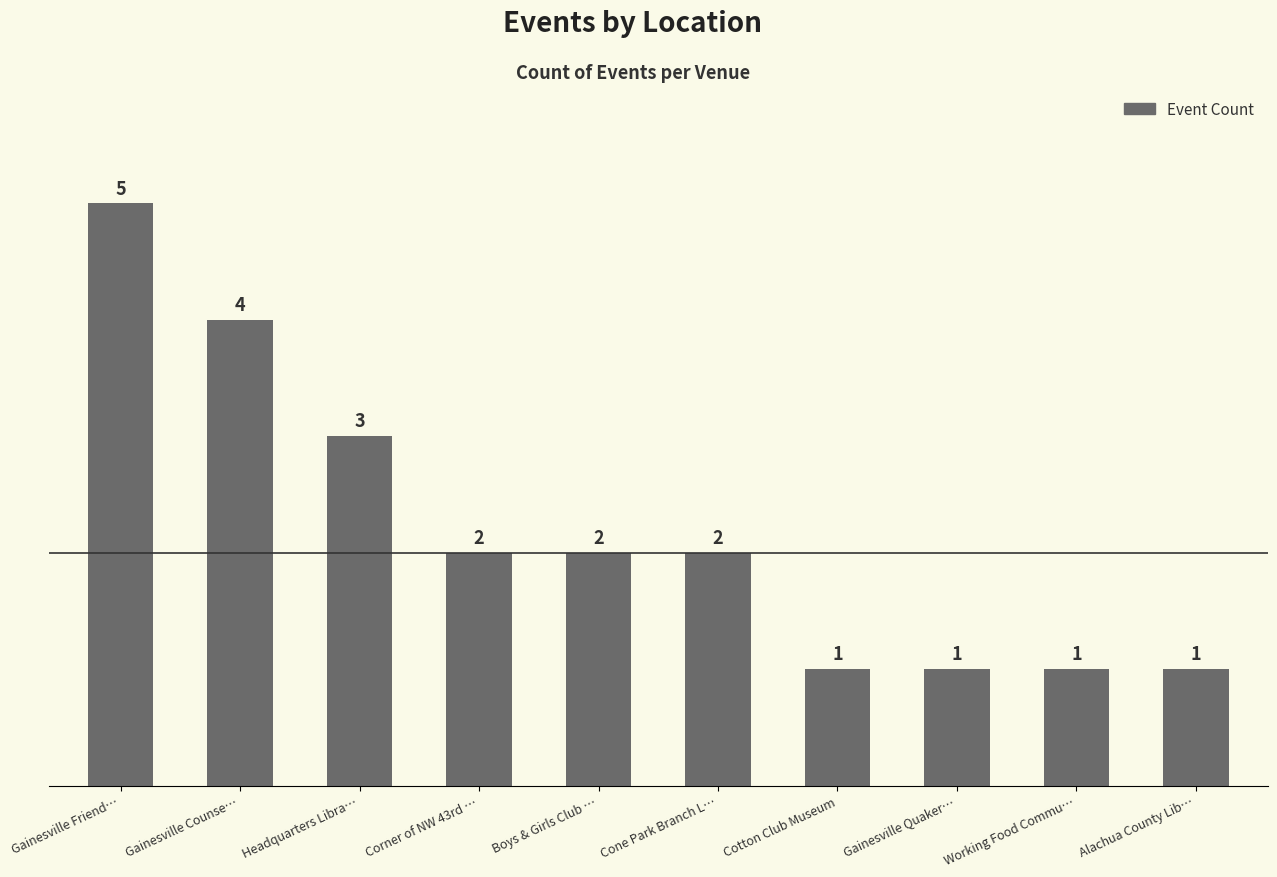

Where does the data first go above 2?

Gainesville Friend…